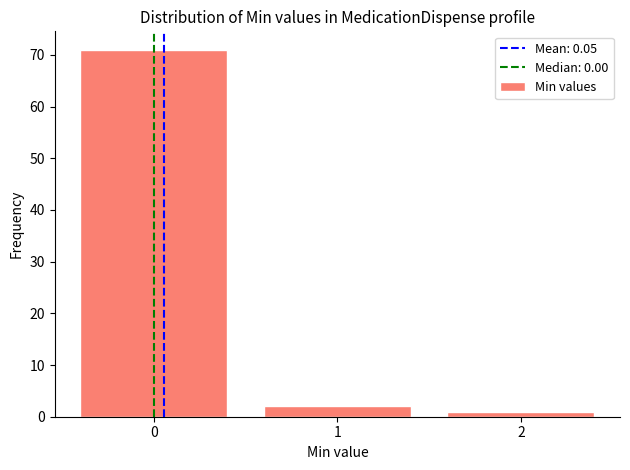

Reading right to left, transcribe all the data shown in this chart.

2=1	1=2	0=71